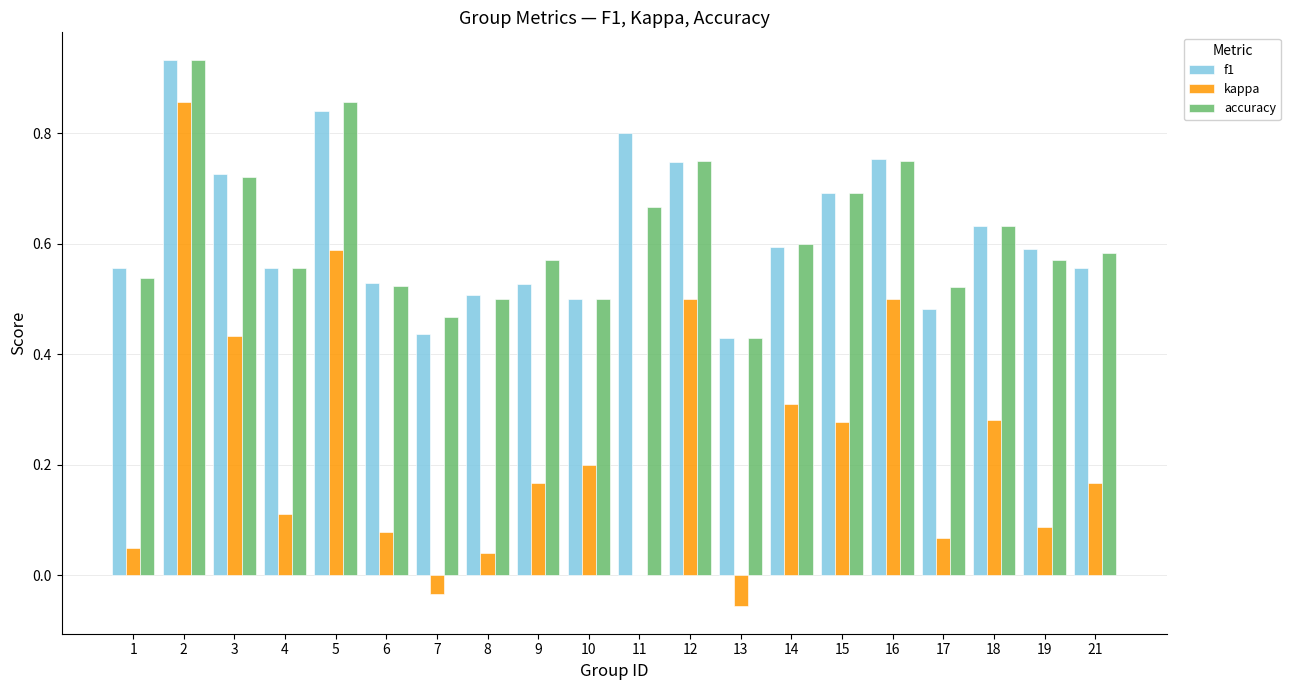

Which label corresponds to the largest value in the chart?

2